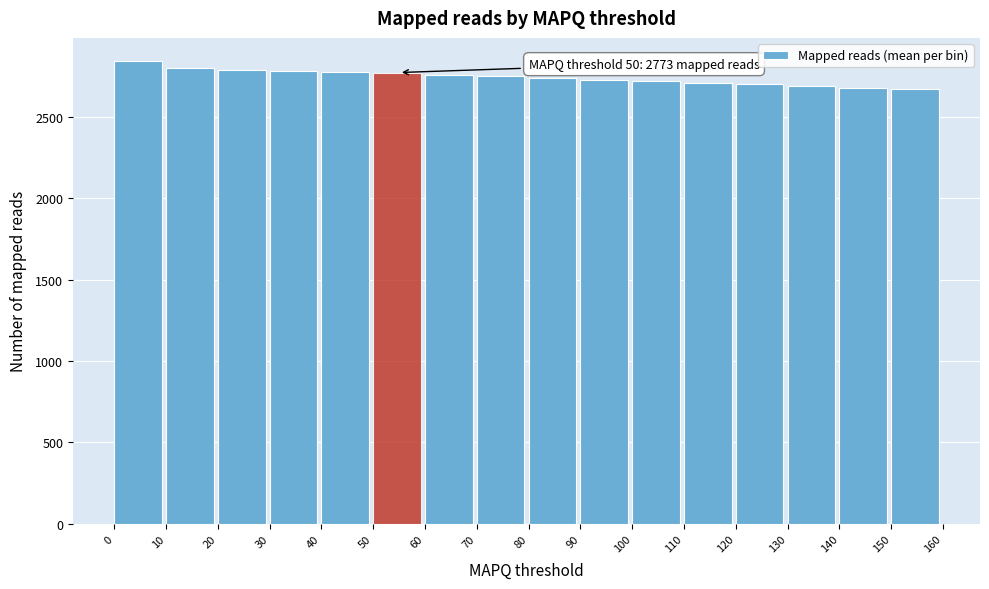

What is the value of the 9th bar from the left?

2739.5